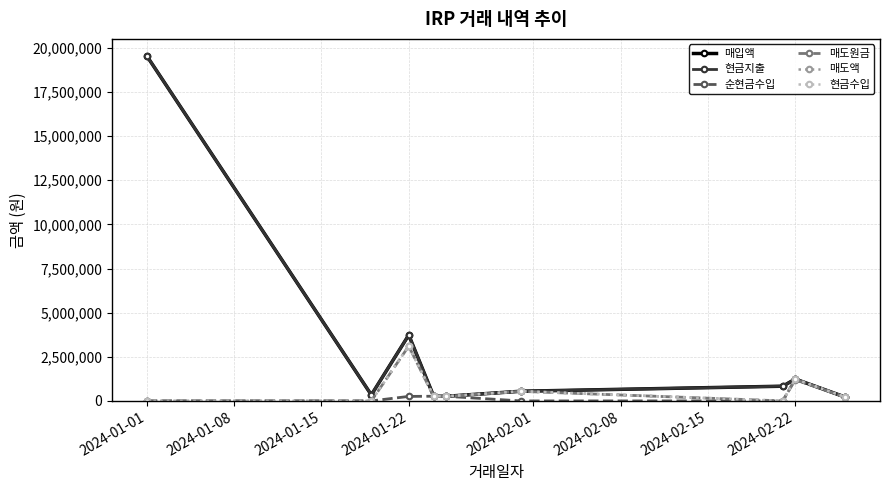

Is this an area chart (filled region under the line)?

No